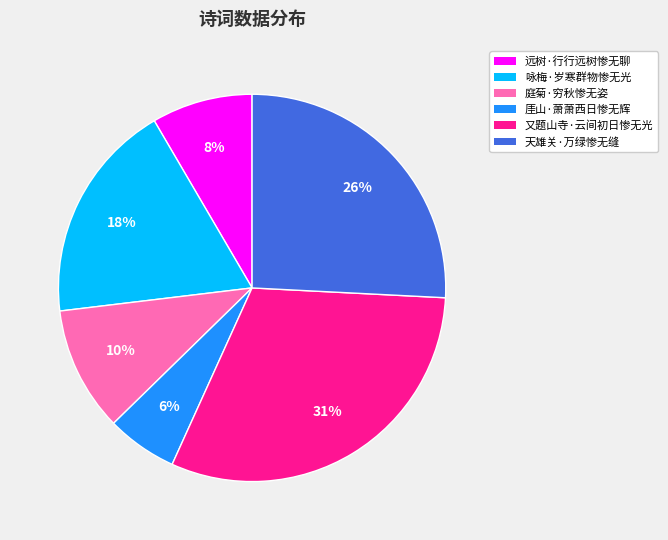

What is the ratio of the value at 远树·行行远树惨无聊 to the value at 天雄关·万绿惨无缝?

0.3